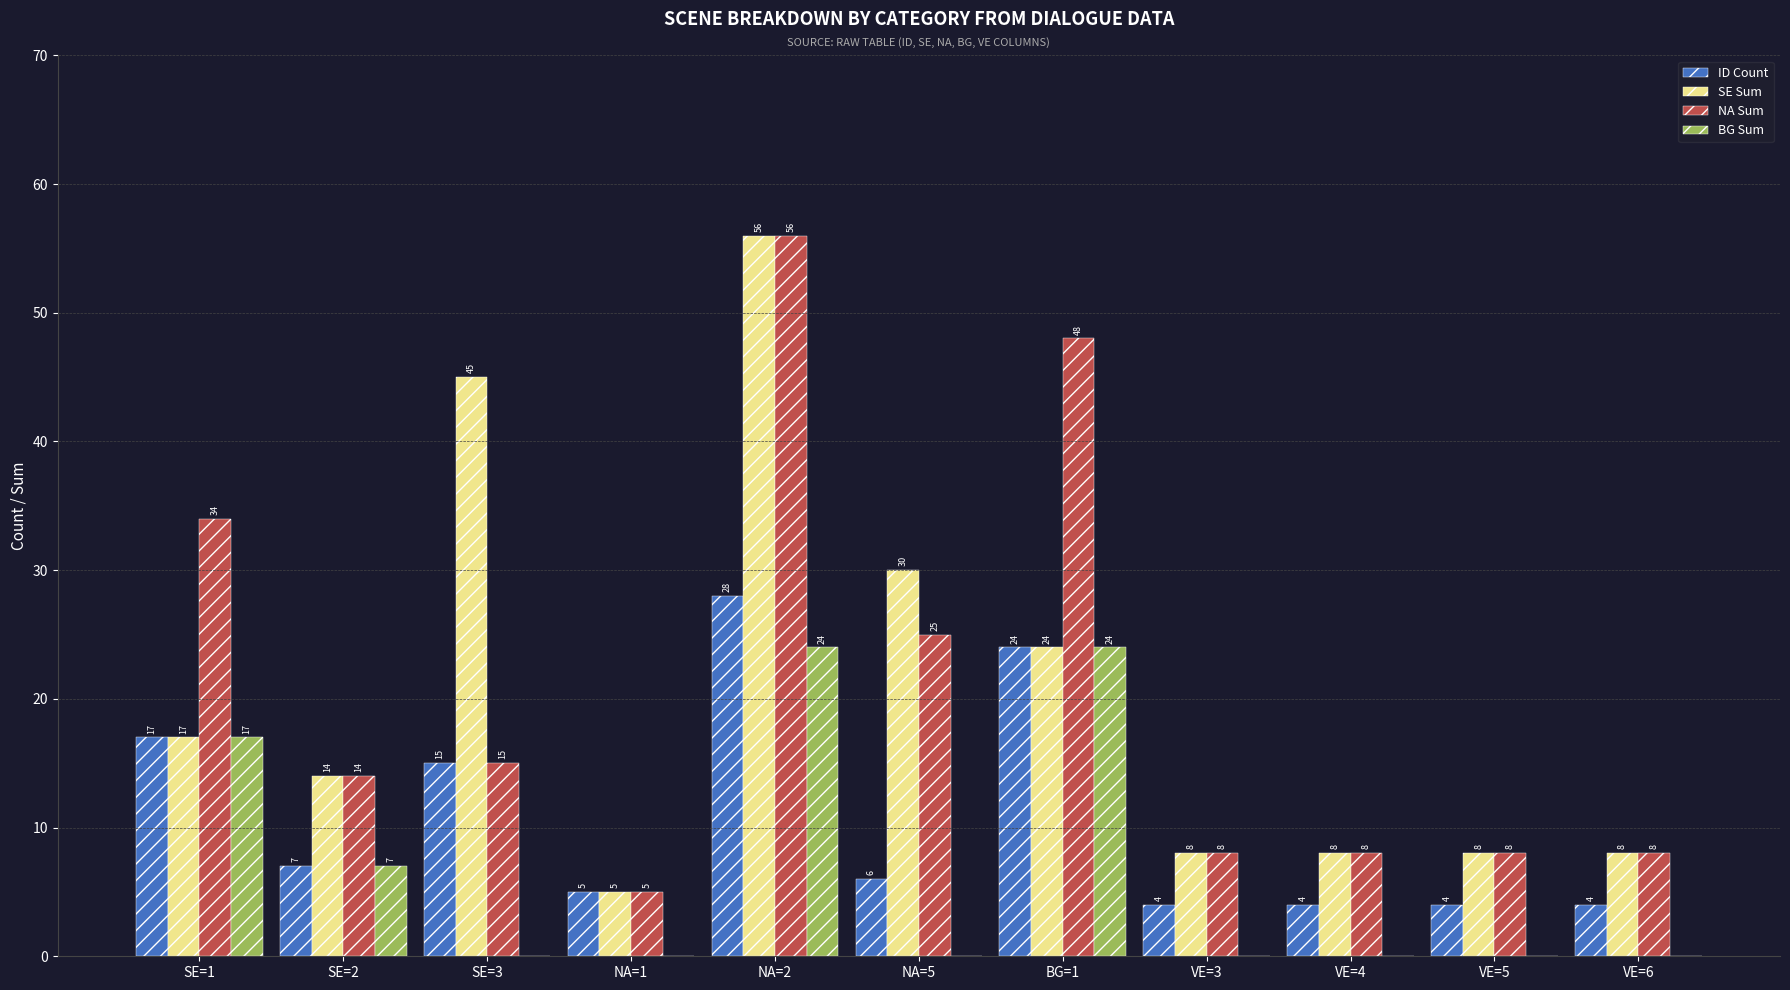

What is the total value across all series at NA=5?

61